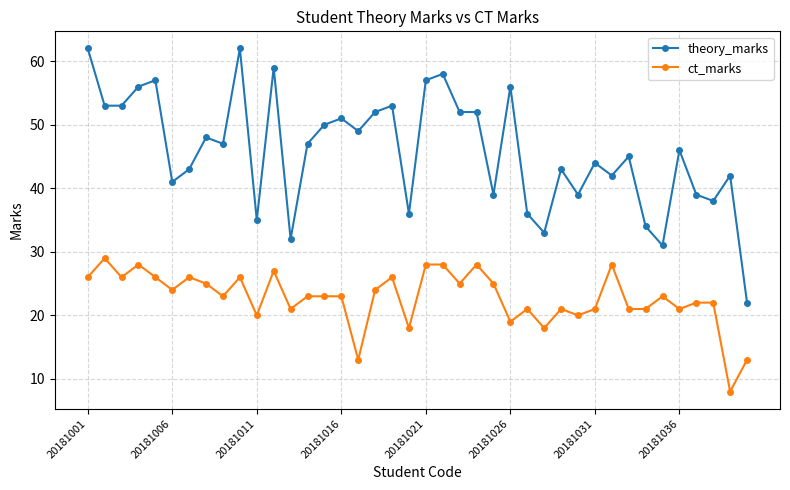

Which series has the largest total across all categories?

theory_marks